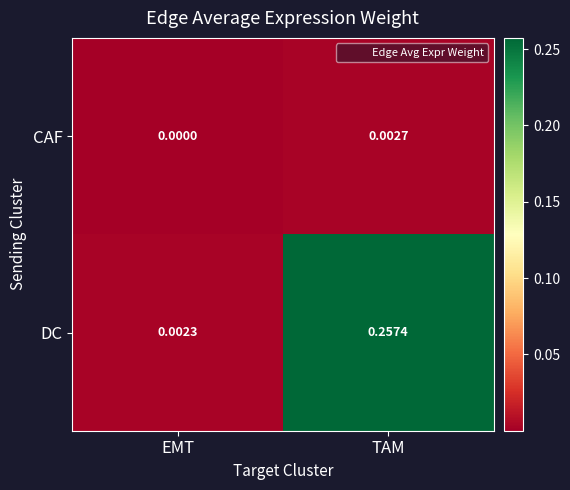

Between EMT and TAM, which series saw the biggest shift?

DC